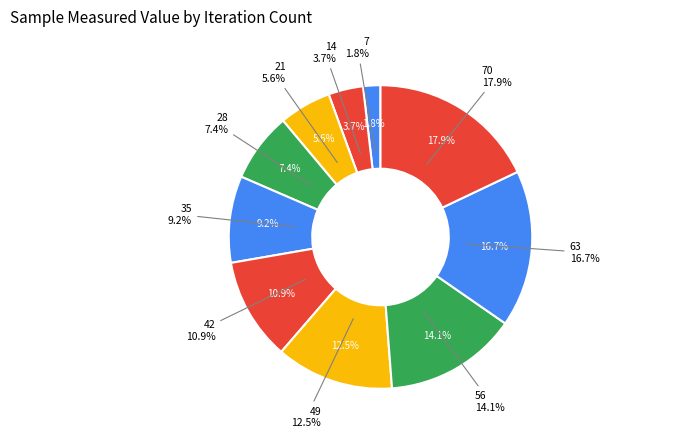

How much of the chart is everything except 35?

90.8%